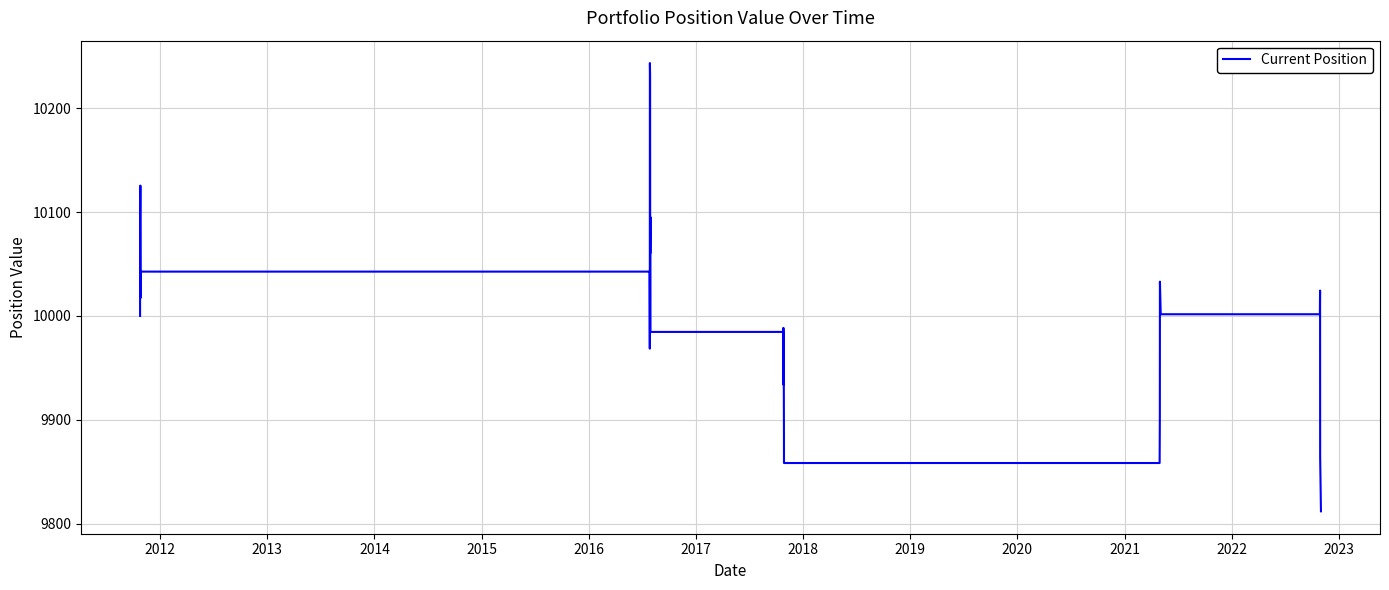

What is the minimum value shown in the chart?

9812.0